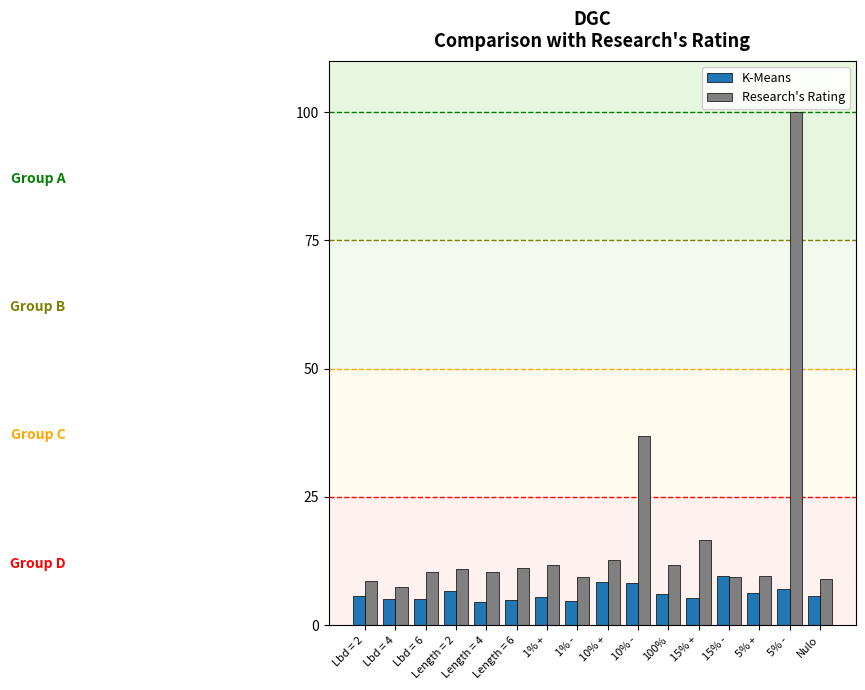

What is the highest value of the Research's Rating series?

100.0